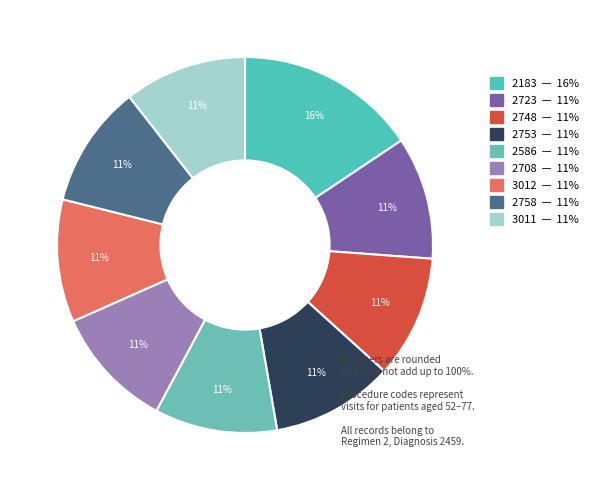

Is the sum of 2183 and 2708 greater than half?

No